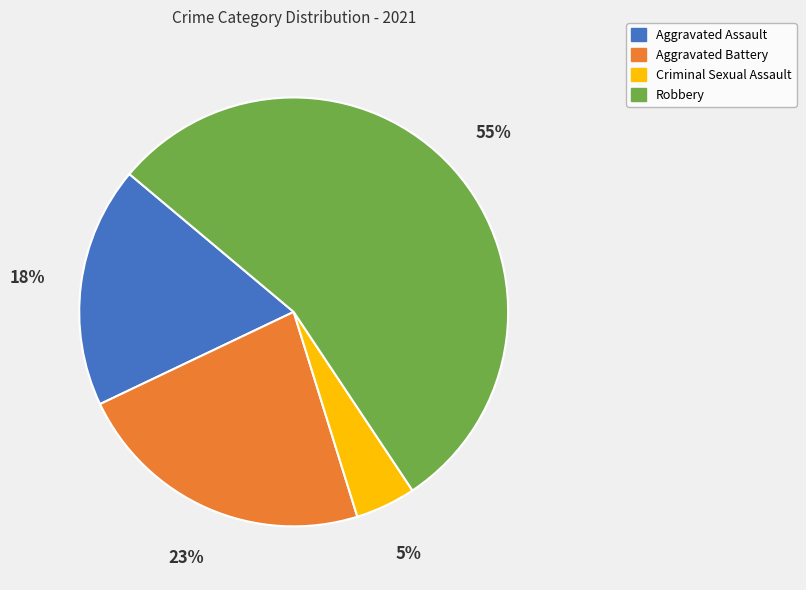

True or false: Aggravated Assault accounts for 30% of the total.

False